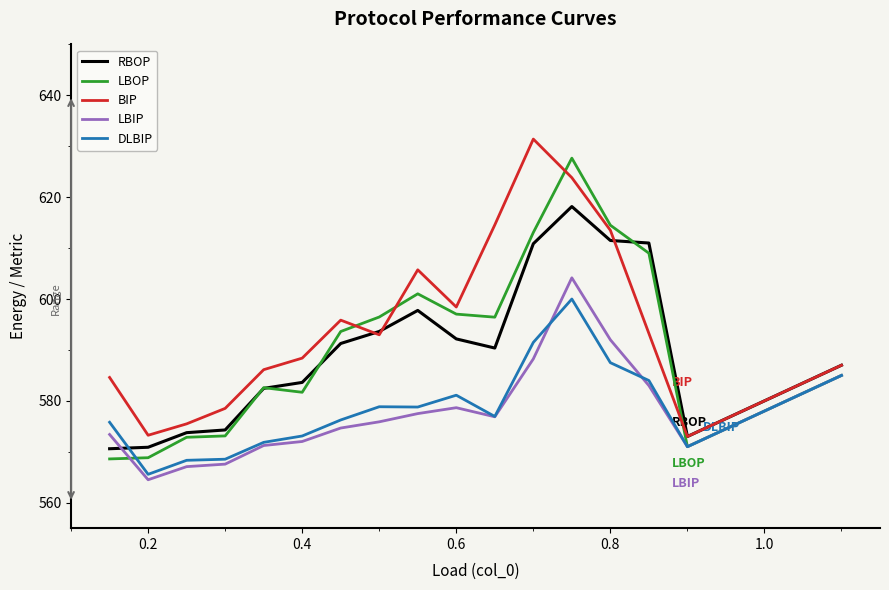

At which label does RBOP reach its peak?

0.75